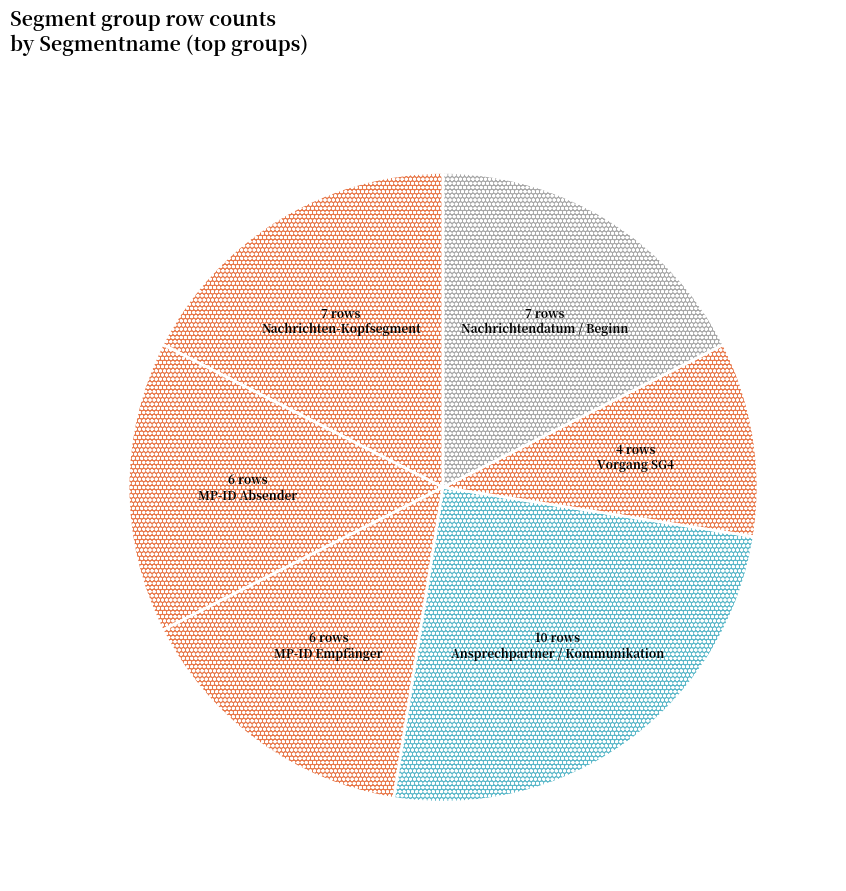

How many slices are in this pie chart?

6